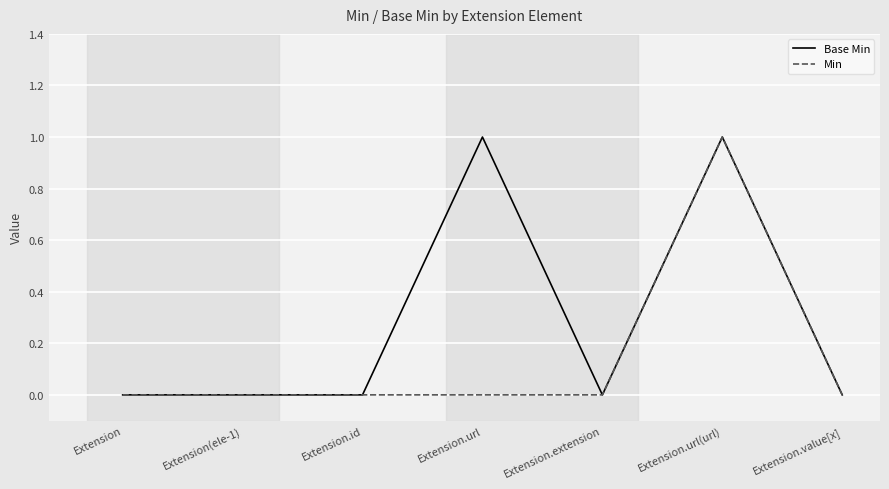

List the series in order of their overall mean, highest first.

Base Min, Min